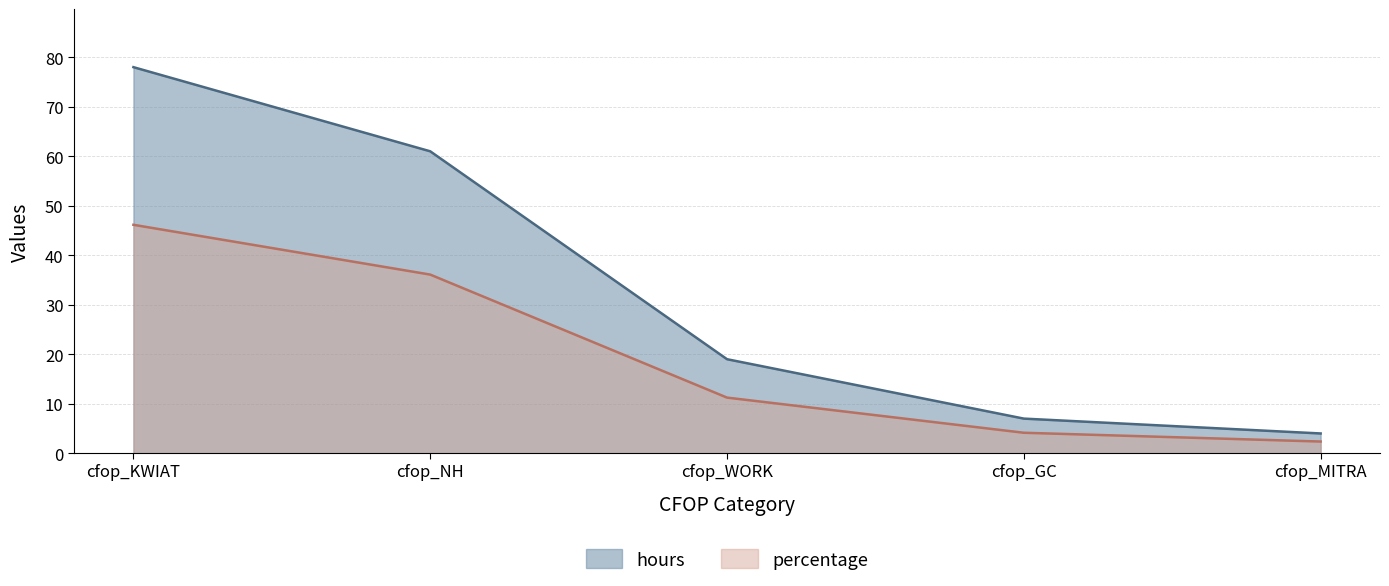

True or false: hours and percentage intersect in this chart.

False